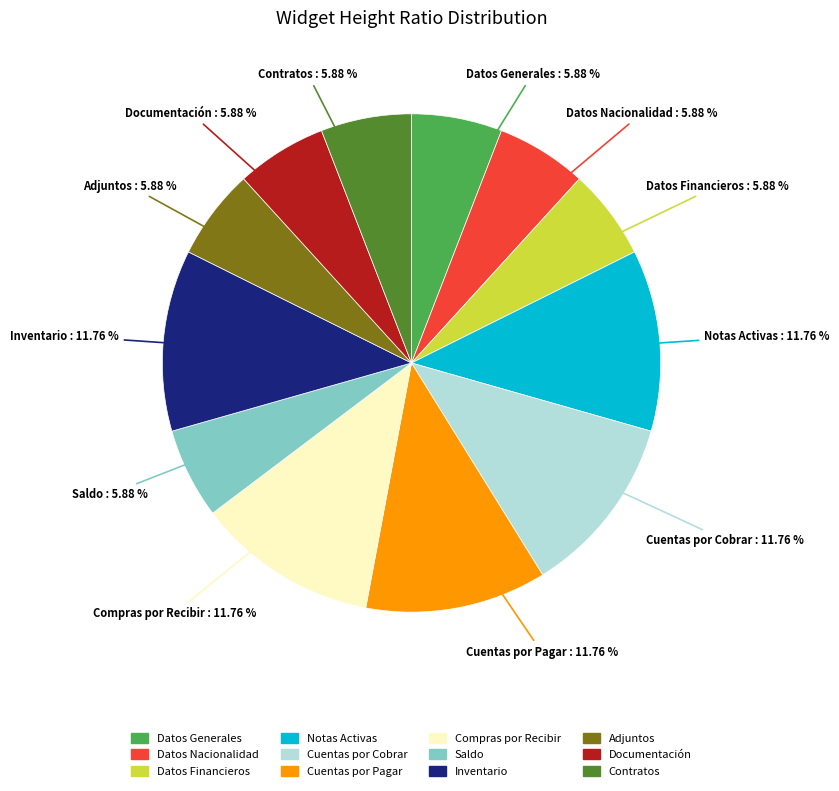

Is Cuentas por Pagar the majority of the pie?

No